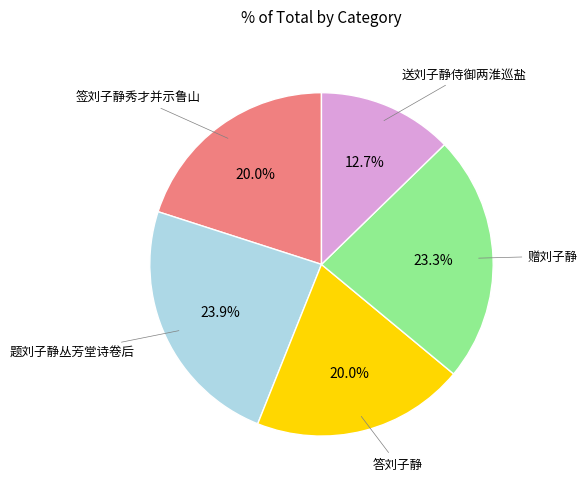

Is there a majority slice in this chart?

No